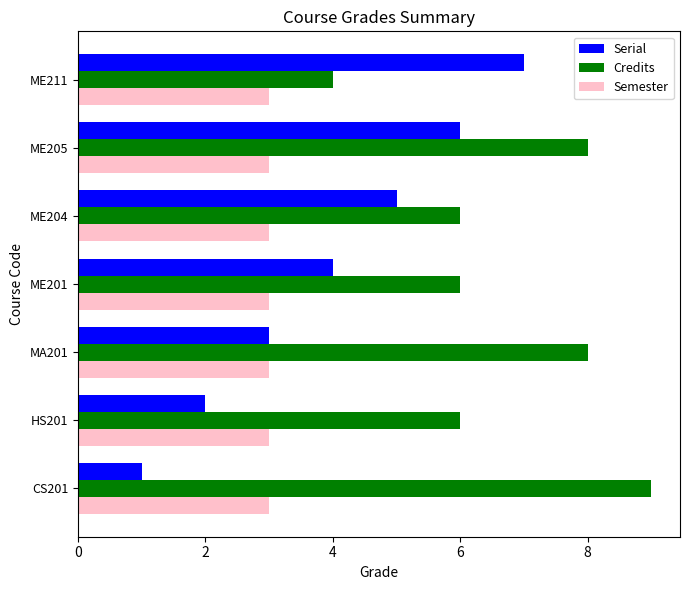

How many data points does each series have?

7